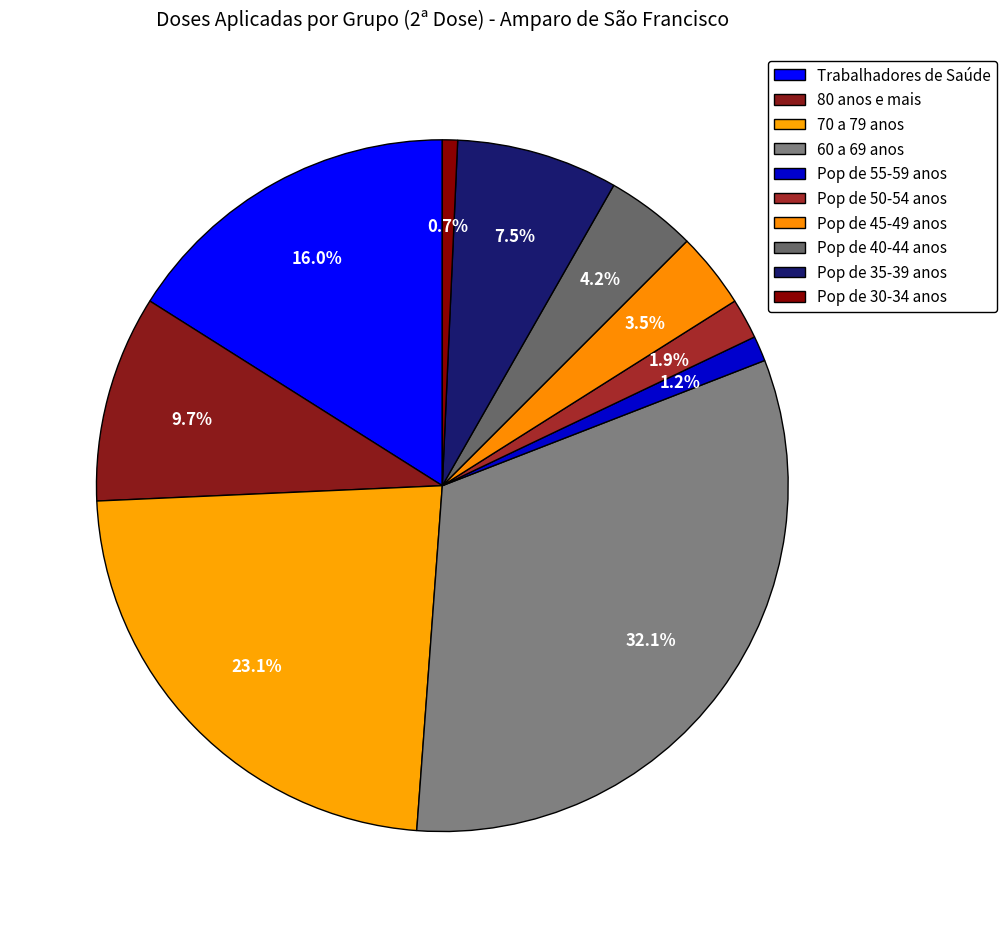

Which category has the biggest portion of the pie?

60 a 69 anos (D2)